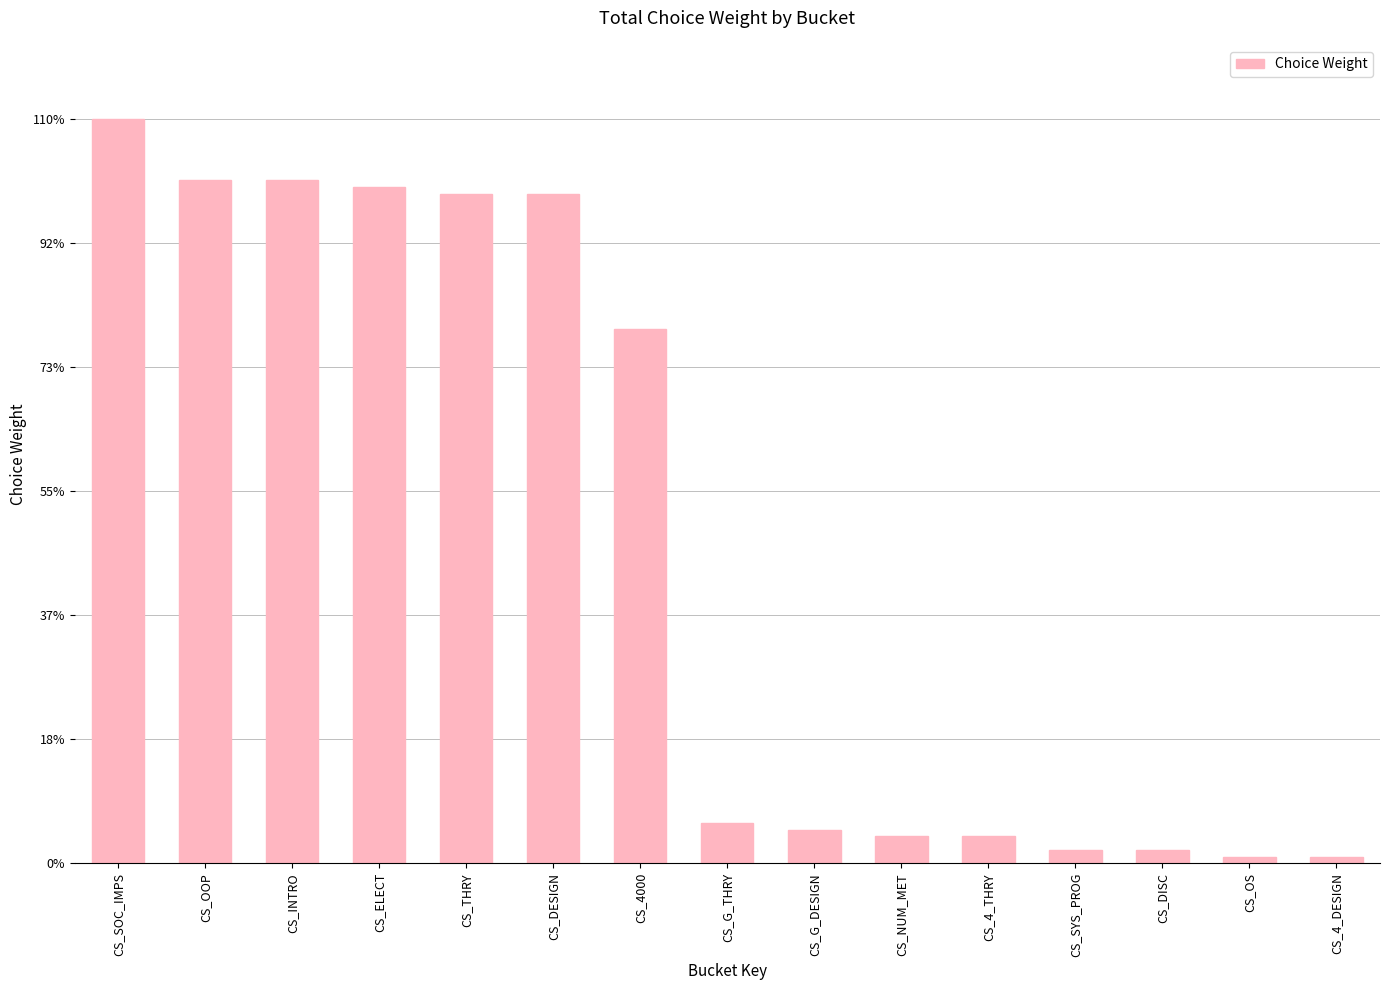

What is the difference between the maximum and minimum values?

109